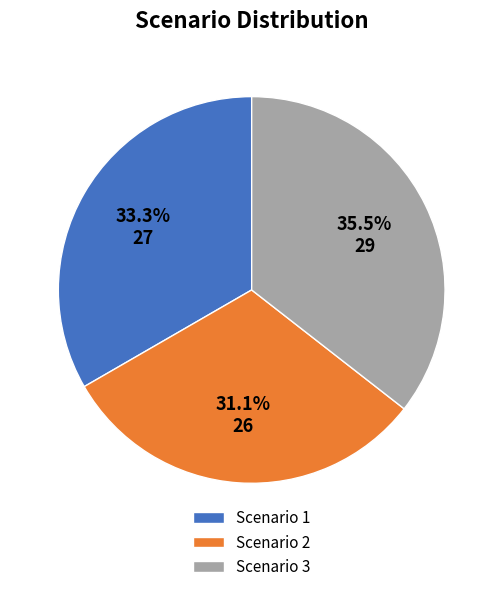

Rank the categories by value from lowest to highest.

Scenario 2, Scenario 1, Scenario 3